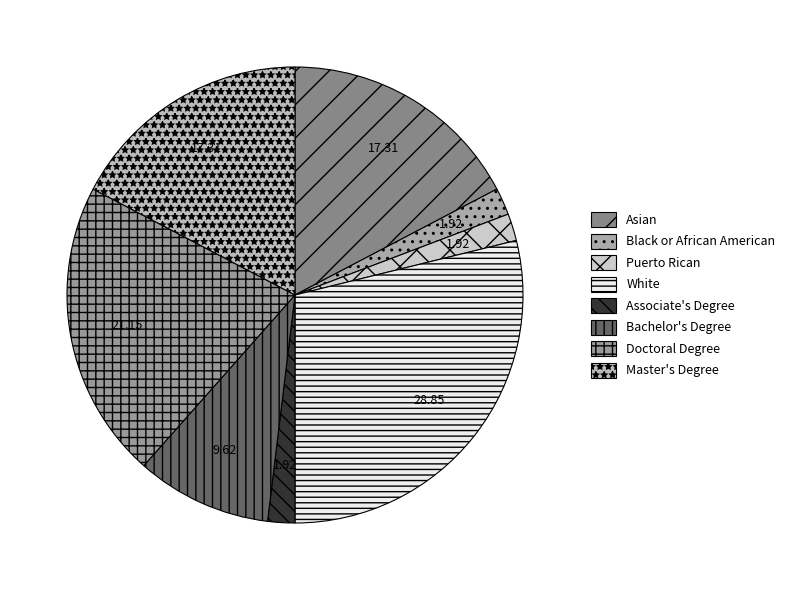

To the nearest percent, what portion does White represent?

29%